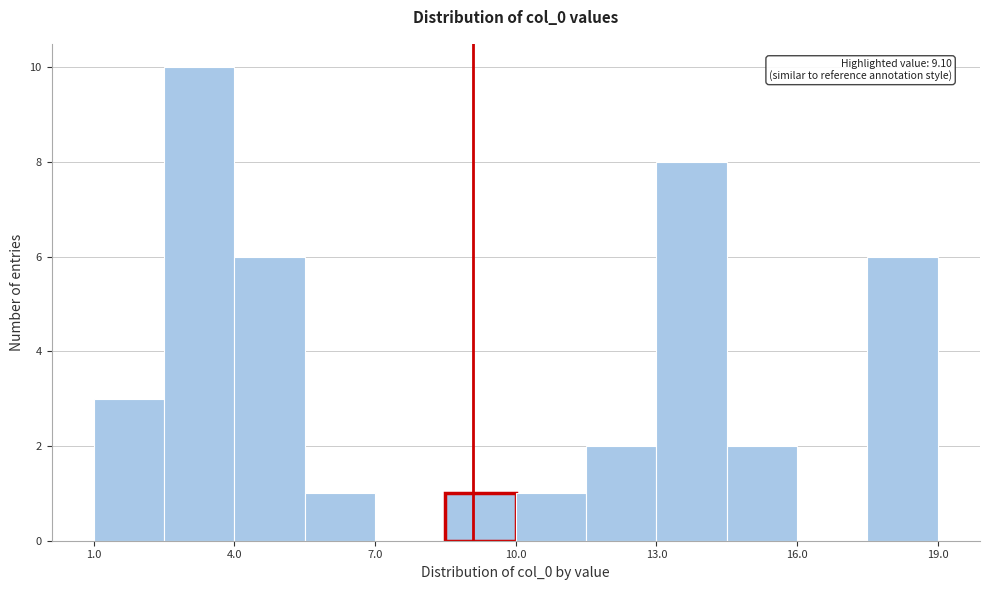

Read against the x-axis, roughly where is the centre of the tallest bar?

3.5